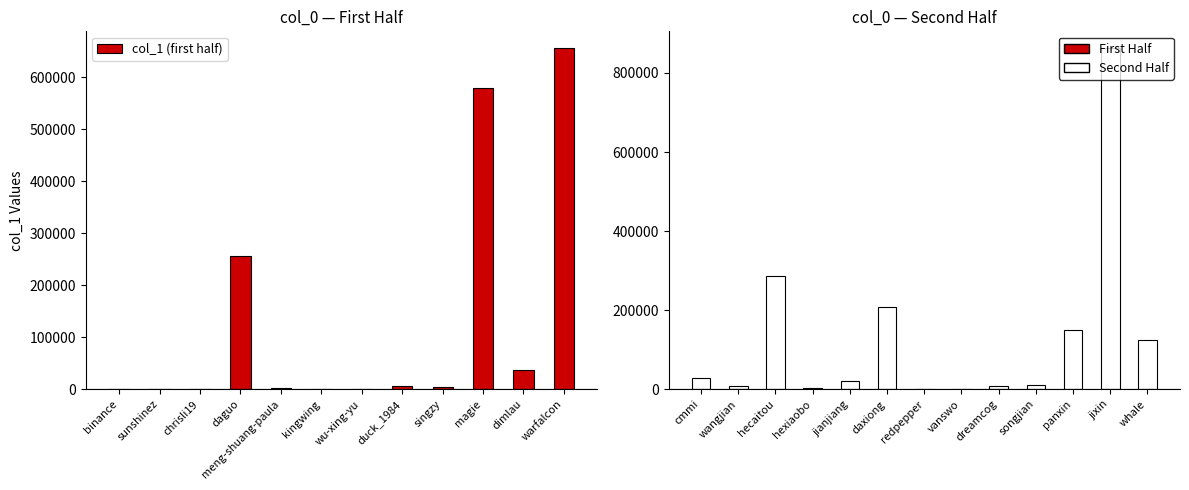

What is the maximum value shown in the chart?

862233